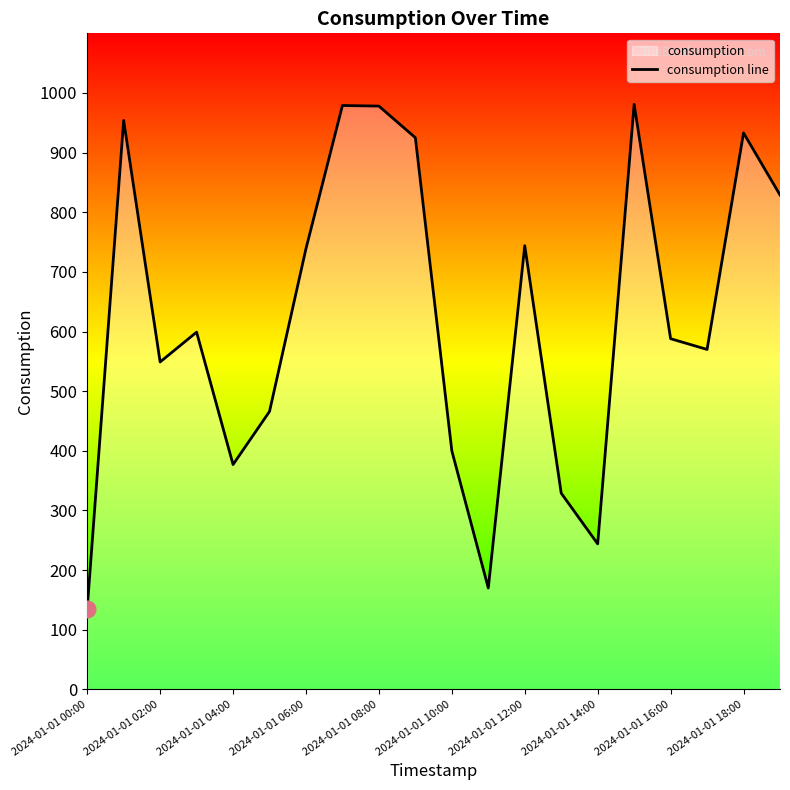

How many values exceed 599?

9